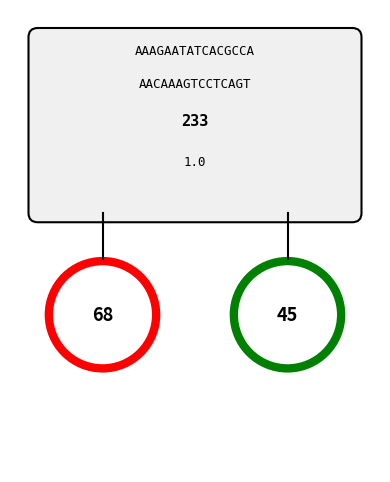

To the nearest percent, what is the difference between the largest and smallest slice percentages?

20%